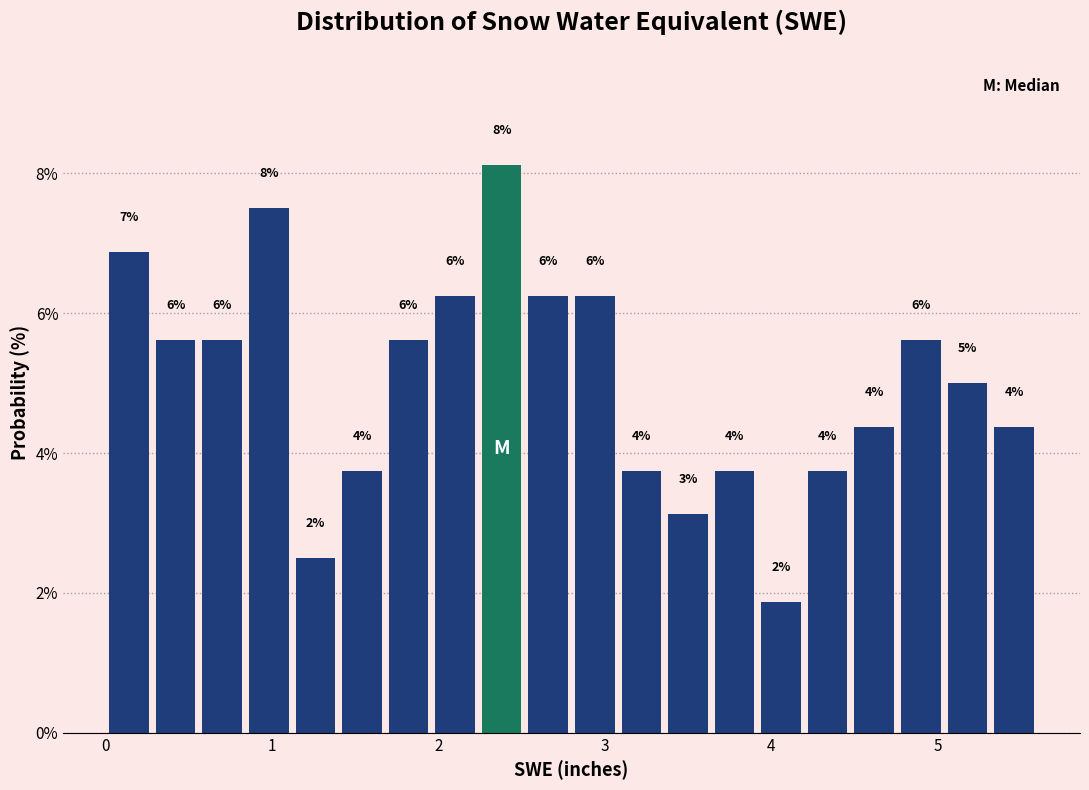

Around what value on the x-axis is the tallest bar? Give the approximate position of its centre, as read against the axis.

2.4